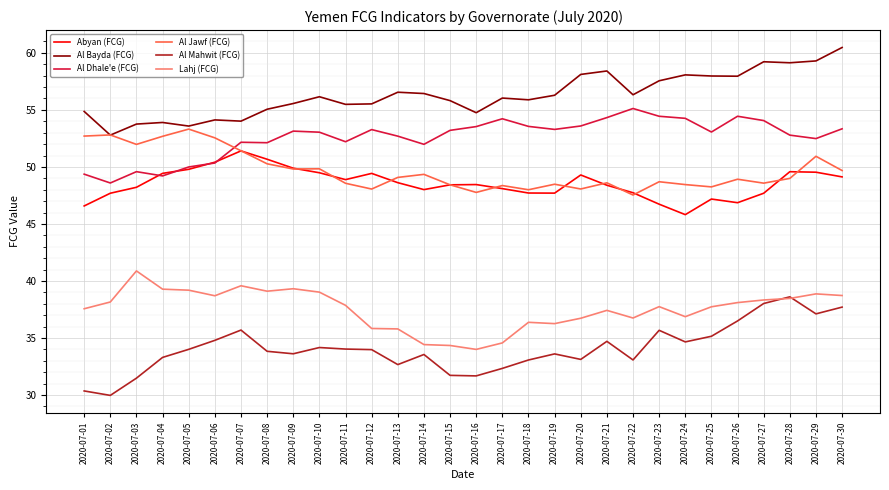

Rank the series by their maximum value, from highest to lowest.

Al Bayda (FCG), Al Dhale'e (FCG), Al Jawf (FCG), Abyan (FCG), Lahj (FCG), Al Mahwit (FCG)